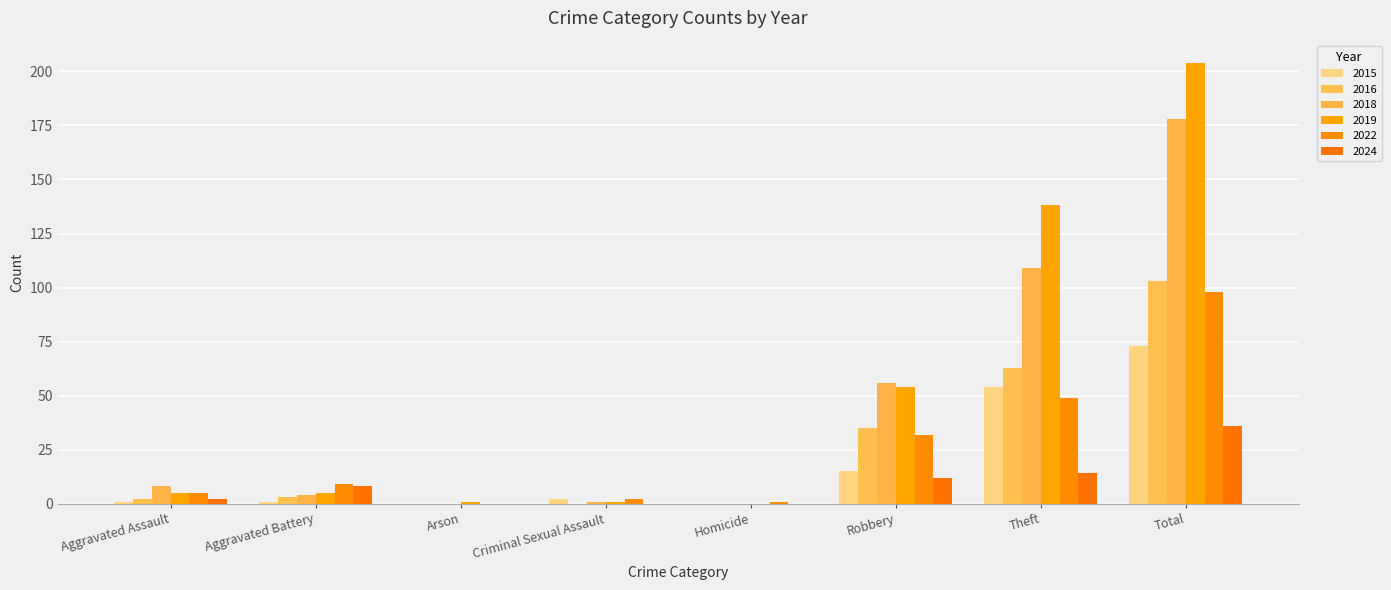

What position from the right is Arson?

6